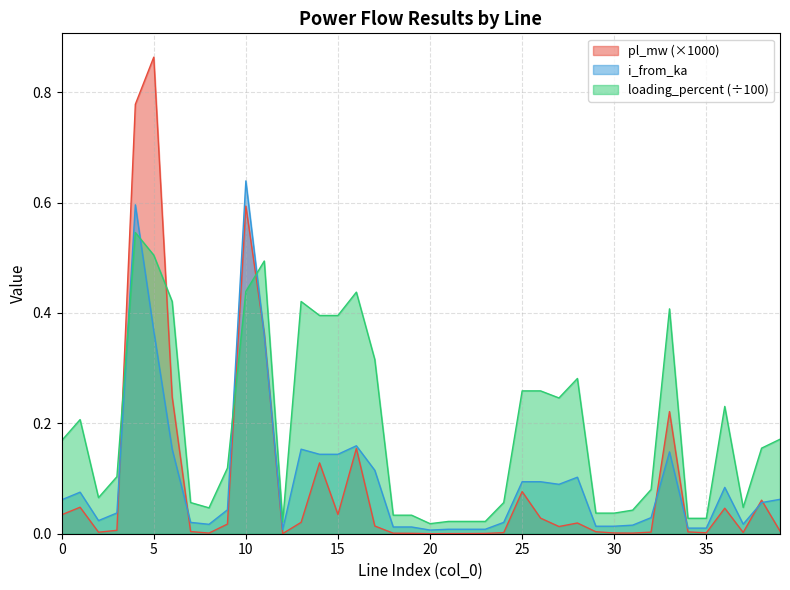

What is the difference between the highest and lowest values at 27?

0.2